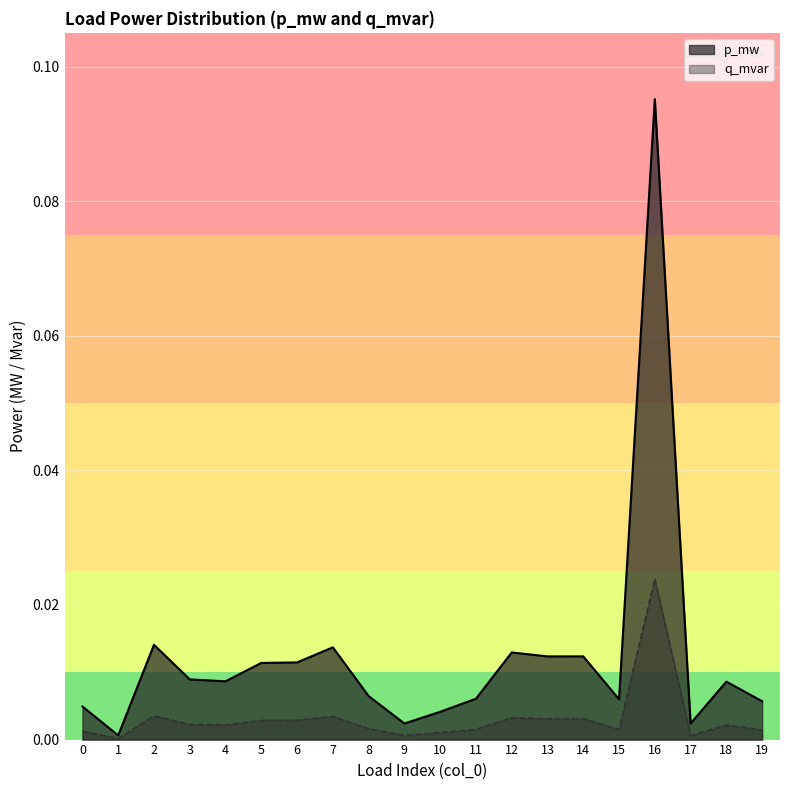

Where is the first local maximum for q_mvar?

2